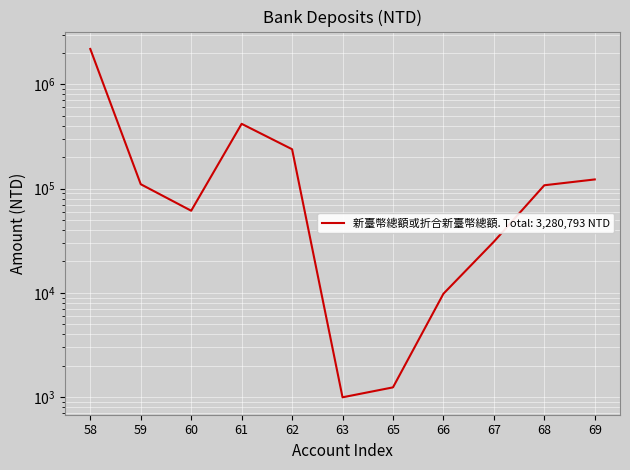

Reading left to right, extract all data points from this chart.

58=2181267	59=109999	60=61239	61=417453	62=238177	63=994	65=1238	66=9792	67=30904	68=107480	69=122250